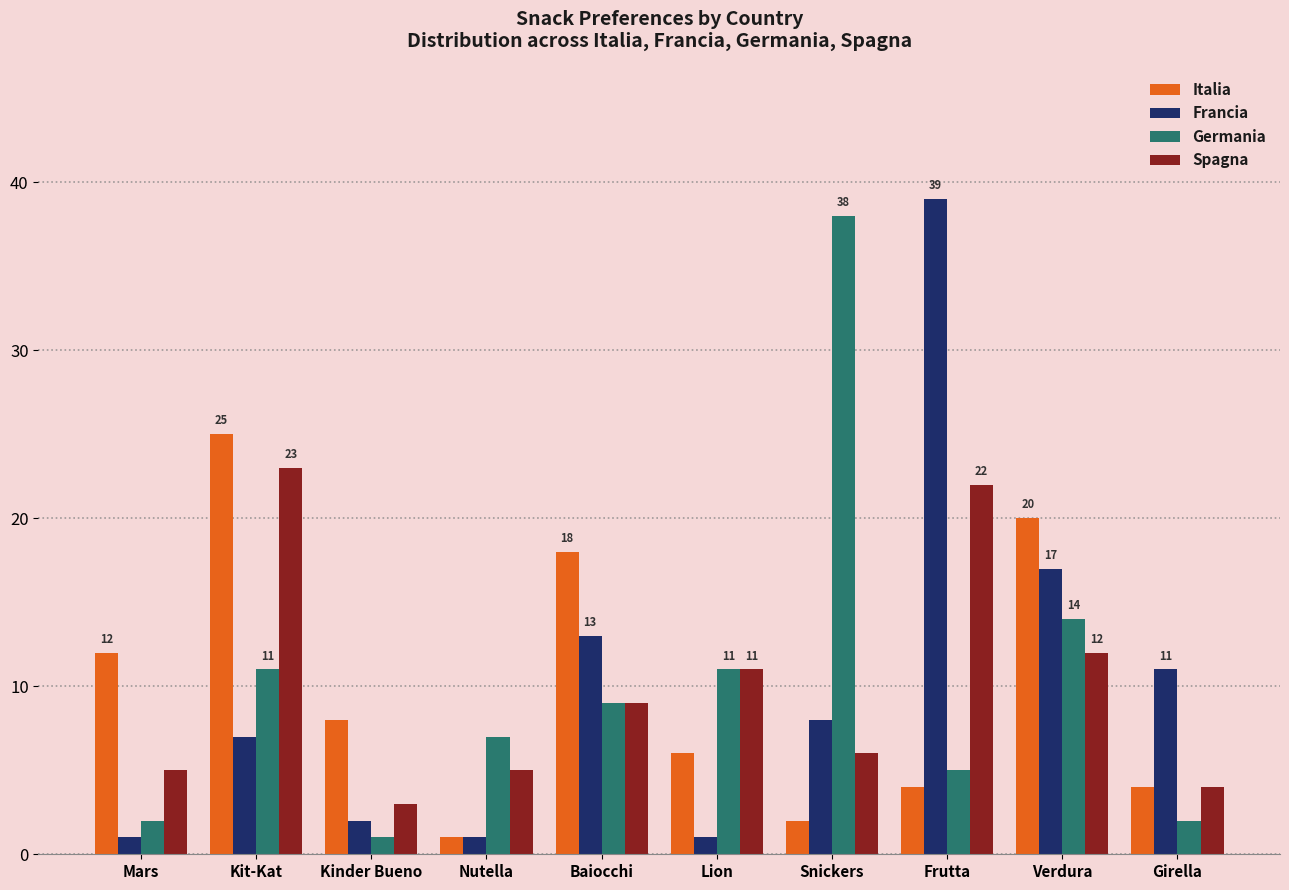

What is the difference between the maximum and second lowest values in the Spagna series?

19